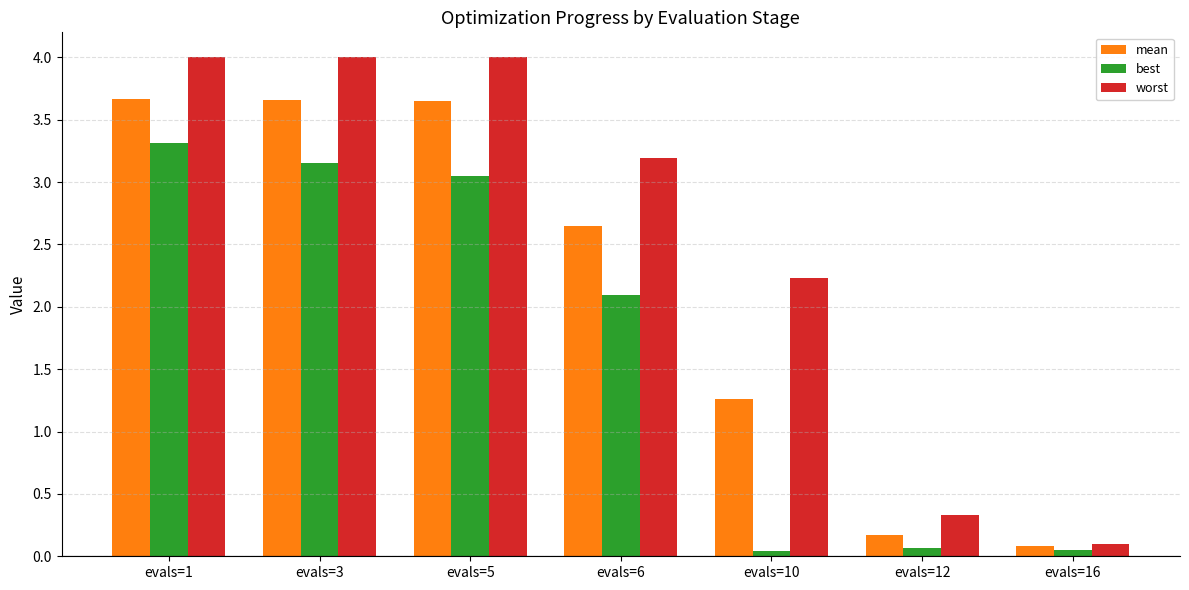

Which series has the largest range (max minus min)?

worst